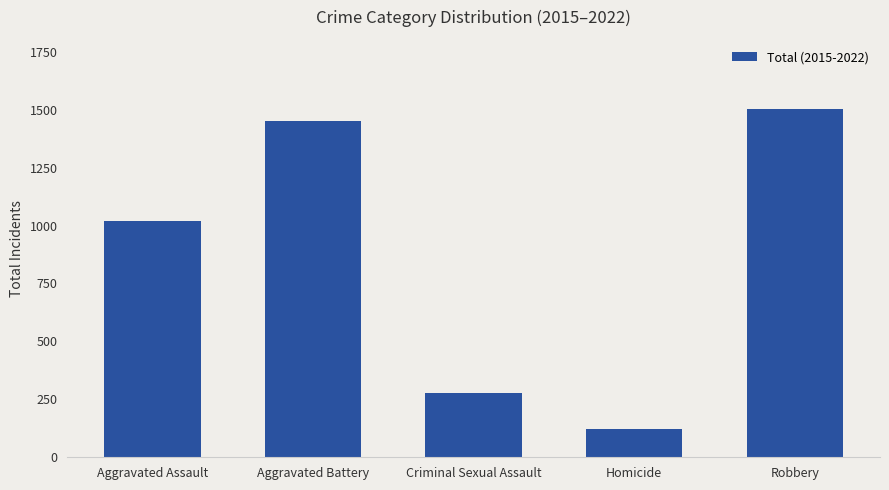

What is the label of the 4th bar from the right?

Aggravated Battery